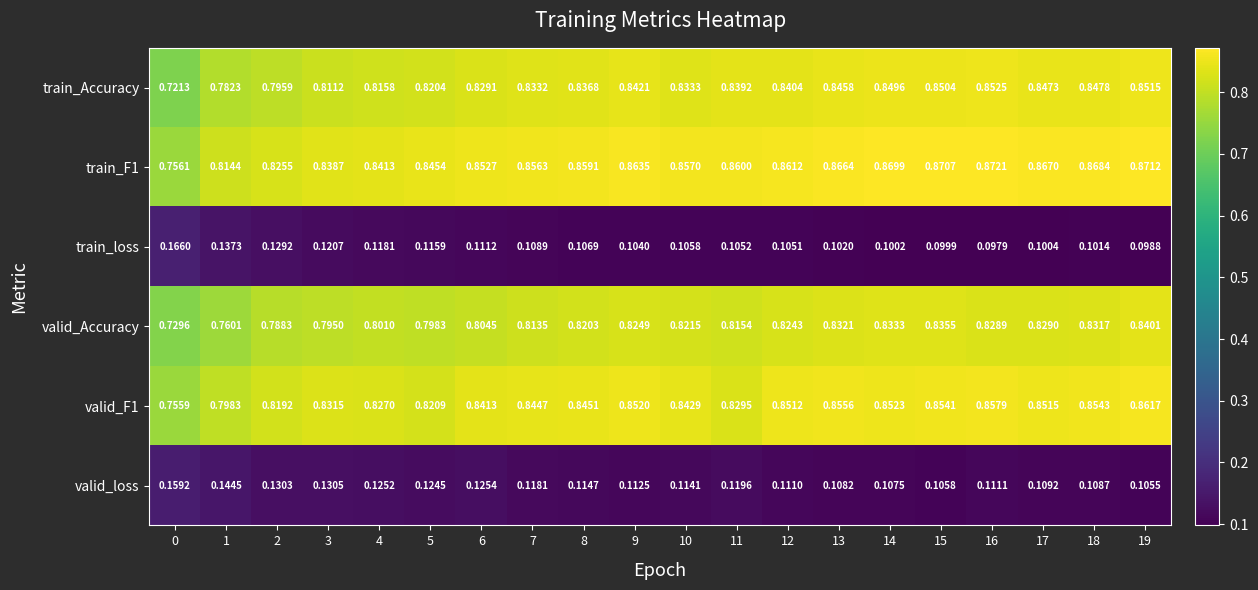

Between 0 and 13, which series saw the biggest shift?

train_Accuracy